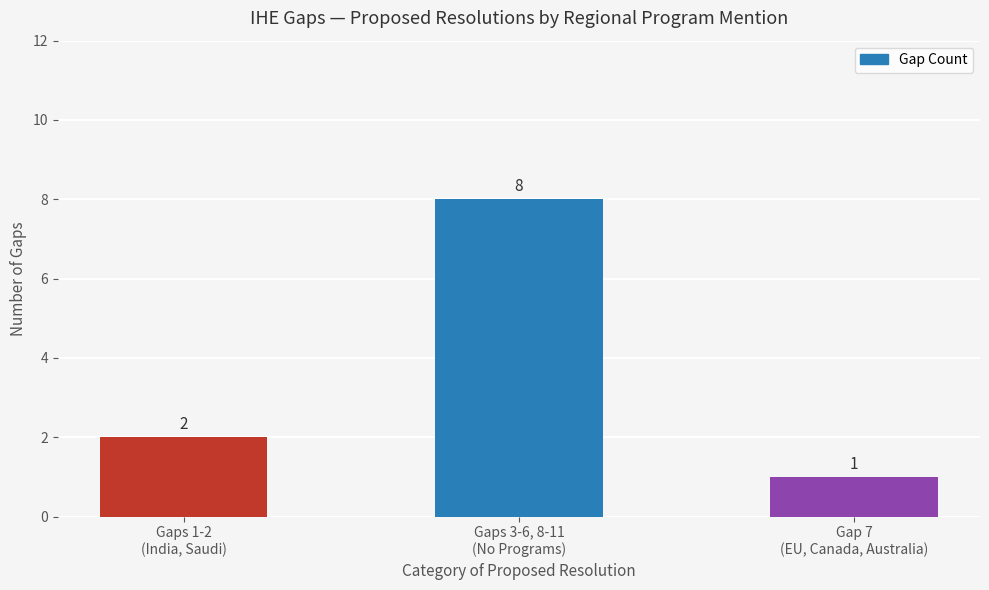

What is the sum of the values at Gap 7
(EU, Canada, Australia) and Gaps 3-6, 8-11
(No Programs)?

9